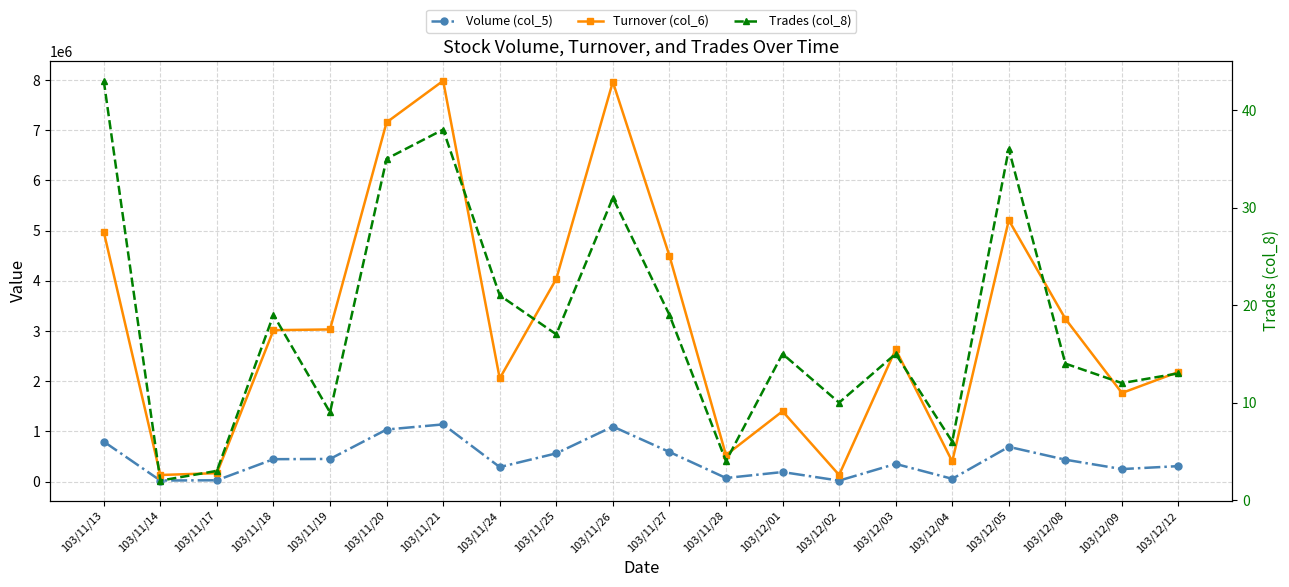

At which category does Volume (col_5) reach its first local peak?

103/11/21